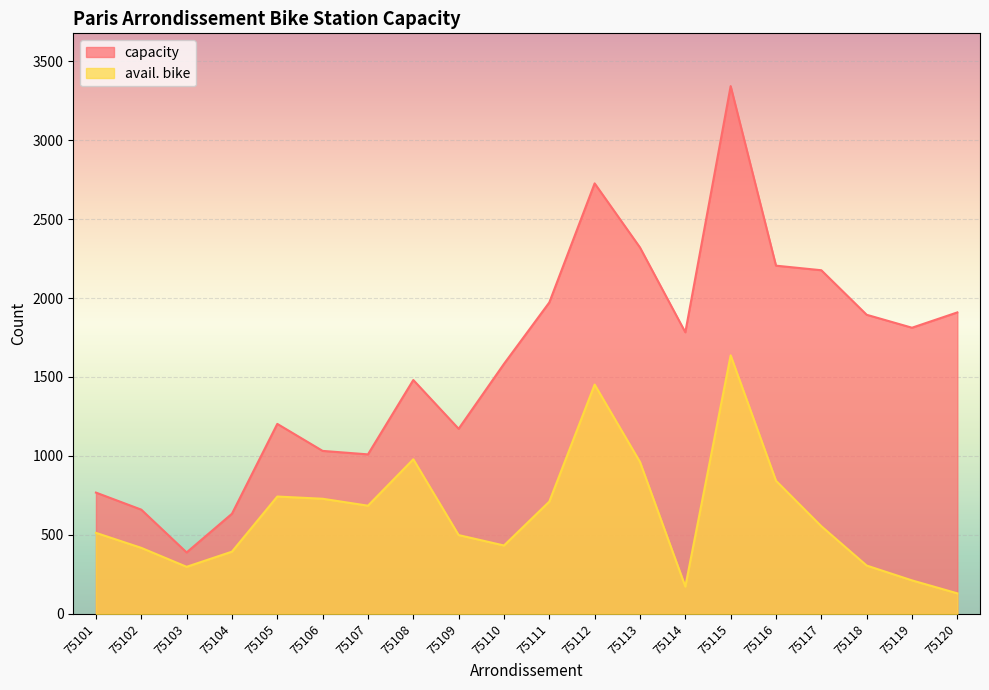

At how many categories does at least one series exceed 1206?

12